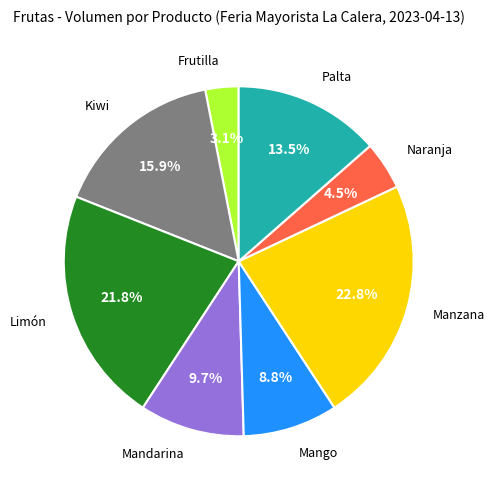

Is there a majority slice in this chart?

No